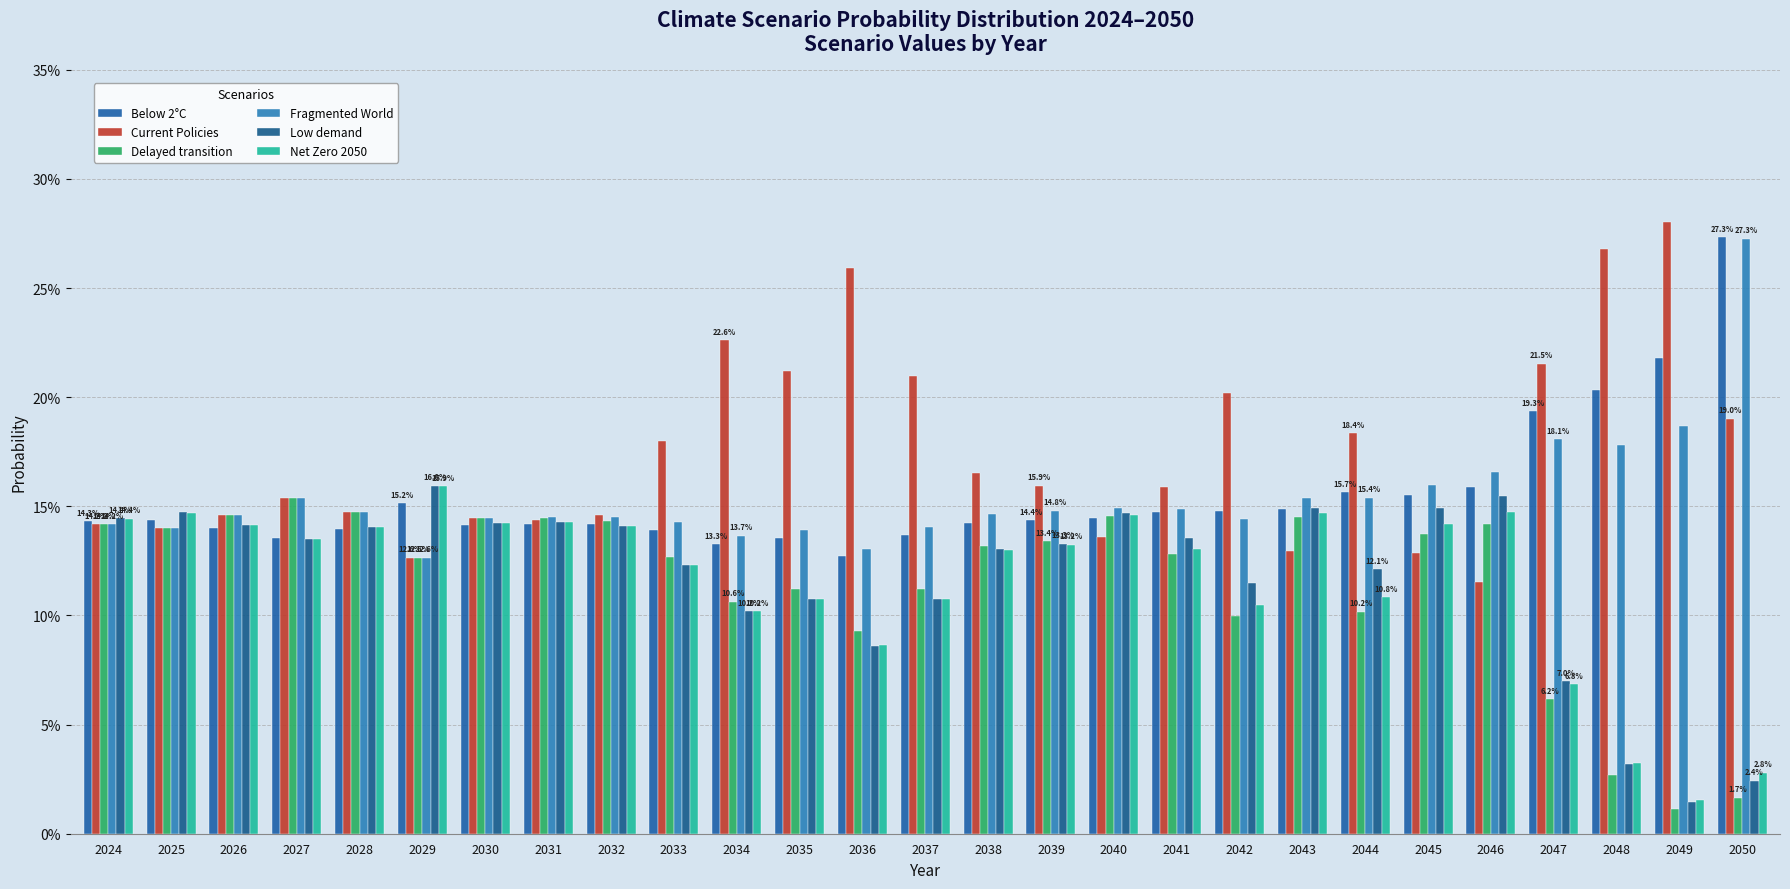

What is the average value of the Delayed transition series?

0.1